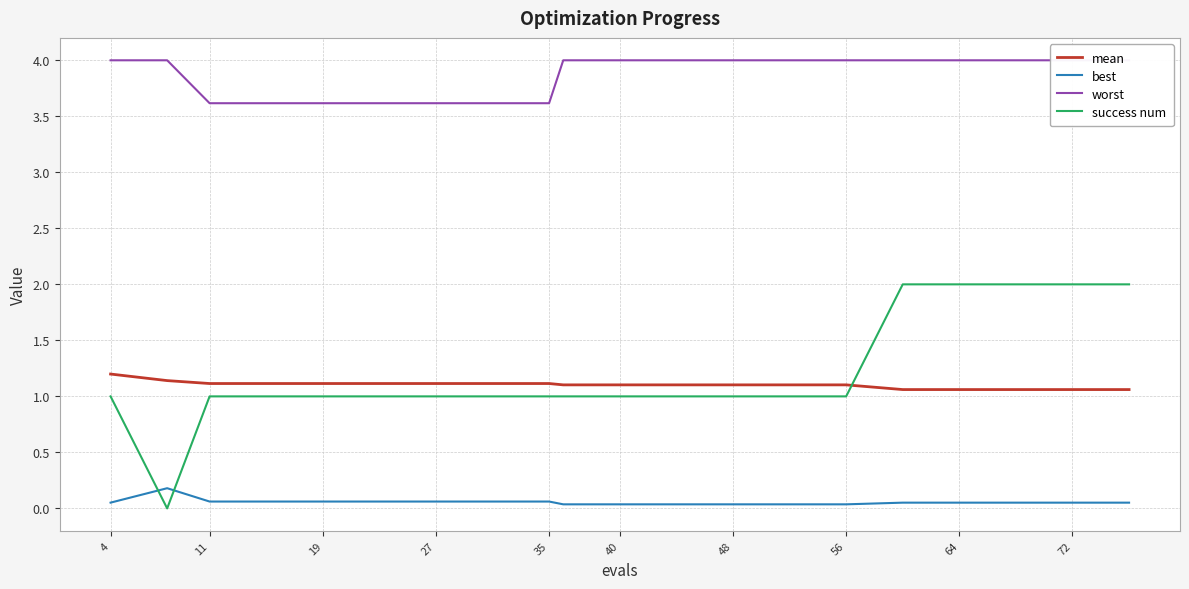

The value of mean at 72 is 1.1. True or false?

True